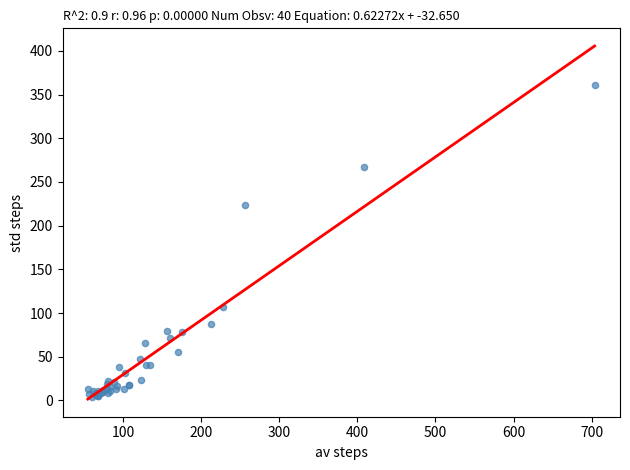

What Y value in the scatter plot is closest to 182?

223.3